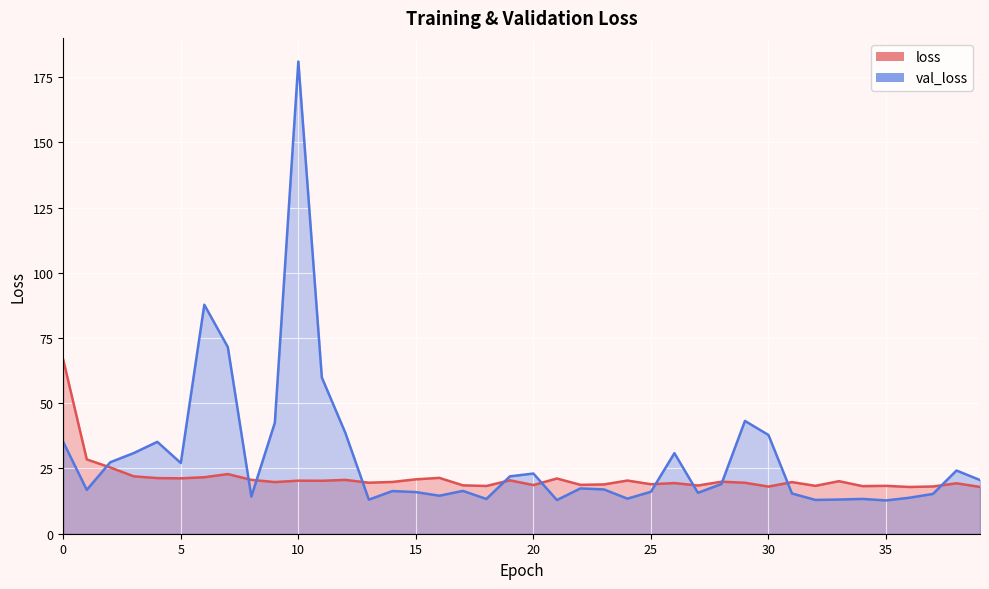

Reading left to right, extract all data points from this chart.

loss: 0=66.6	1=28.5	2=25.4	3=22.0	4=21.3	5=21.2	6=21.6	7=22.9	8=20.6	9=19.8	10=20.3	11=20.3	12=20.6	13=19.5	14=19.8	15=20.8	16=21.4	17=18.5	18=18.3	19=20.5	20=18.6	21=21.2	22=18.7	23=18.9	24=20.4	25=19.0	26=19.4	27=18.5	28=19.9	29=19.5	30=18.1	31=19.8	32=18.4	33=20.1	34=18.2	35=18.3	36=17.9	37=18.1	38=19.3	39=17.9
val_loss: 0=35.1	1=16.8	2=27.4	3=30.9	4=35.2	5=27.1	6=87.7	7=71.5	8=14.2	9=42.5	10=181.0	11=59.9	12=38.6	13=13.1	14=16.4	15=16.0	16=14.6	17=16.4	18=13.3	19=22.0	20=23.1	21=12.9	22=17.4	23=17.0	24=13.4	25=16.1	26=30.9	27=15.7	28=19.1	29=43.2	30=37.8	31=15.4	32=12.9	33=13.1	34=13.3	35=12.8	36=13.8	37=15.3	38=24.2	39=20.6